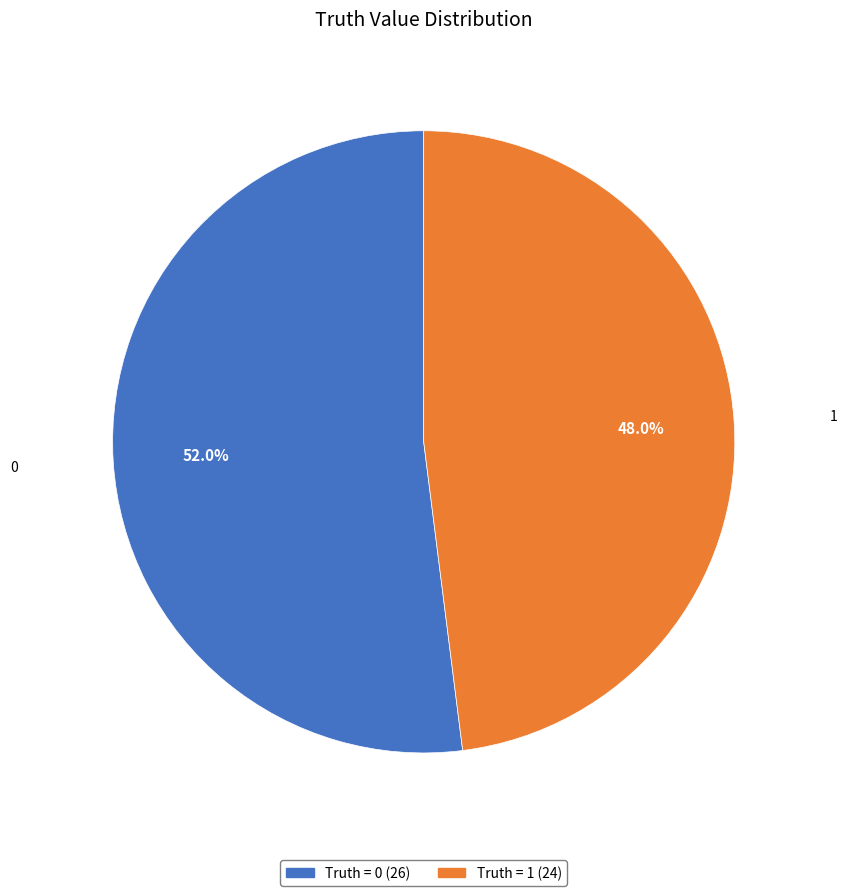

How much of the chart is everything except Truth = 1 (24)?

52.0%